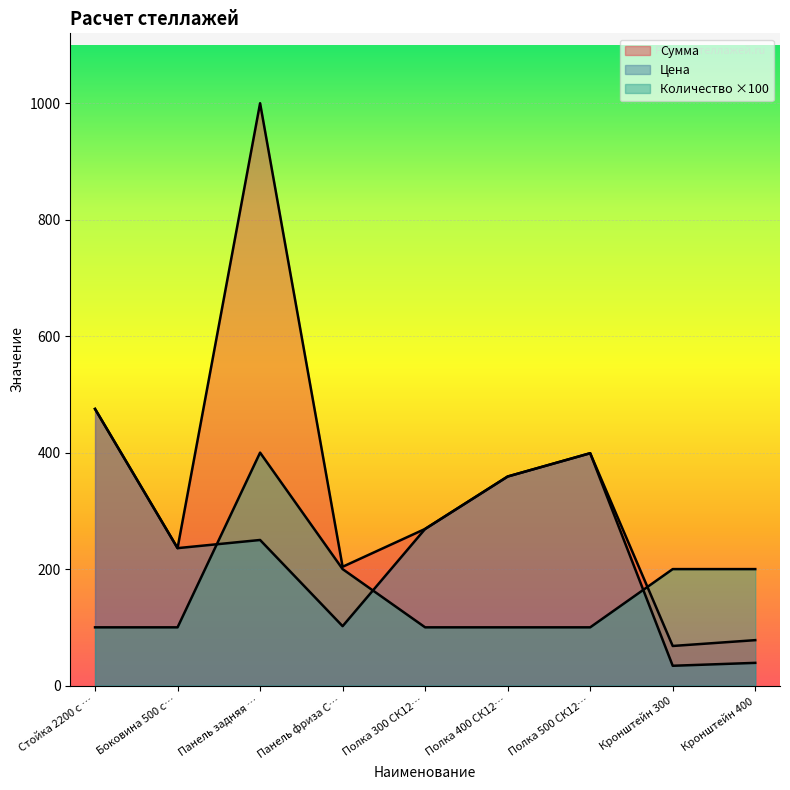

Which series has the largest range (max minus min)?

Сумма